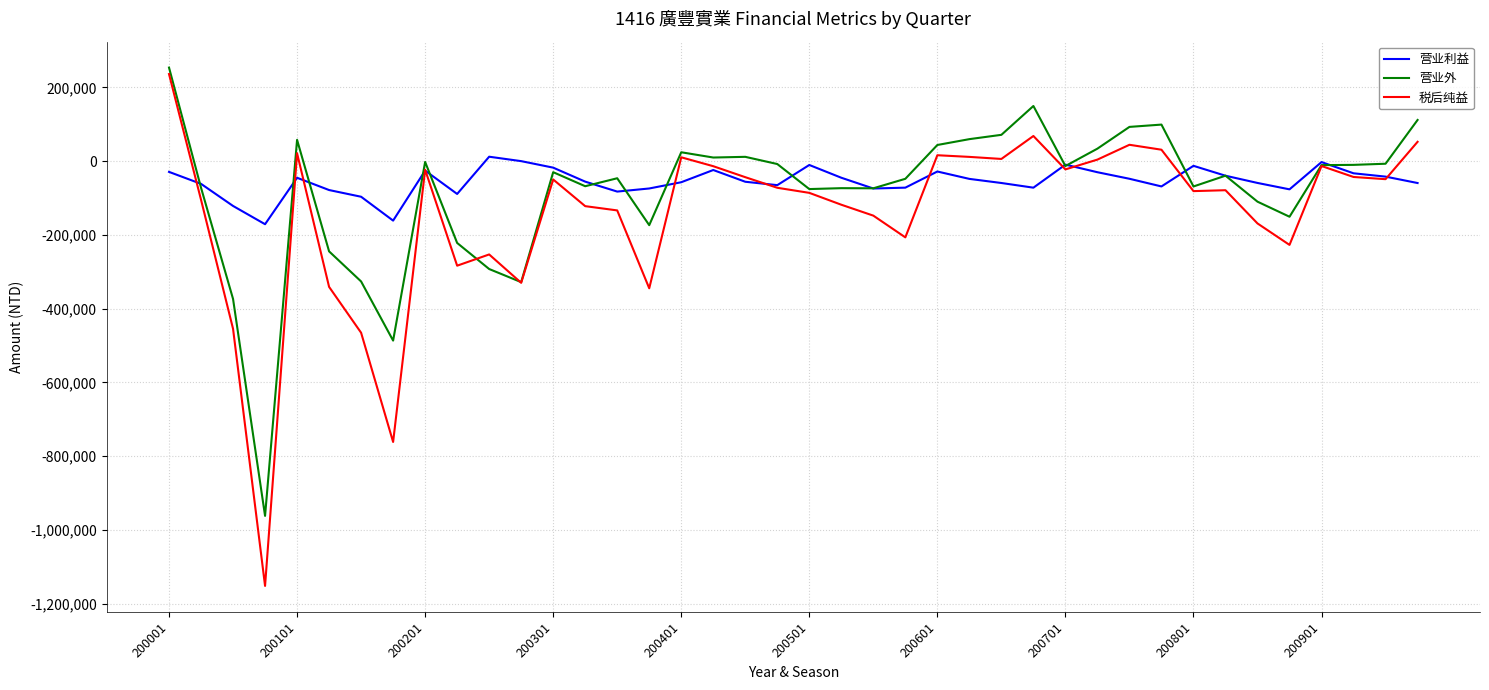

What is the lowest value of the 营业外 series?

-961760